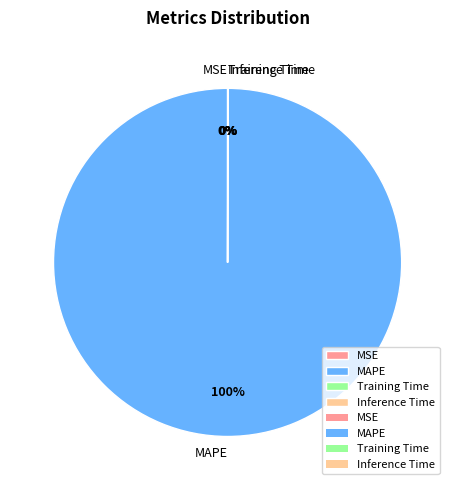

True or false: MAPE accounts for 85% of the total.

False